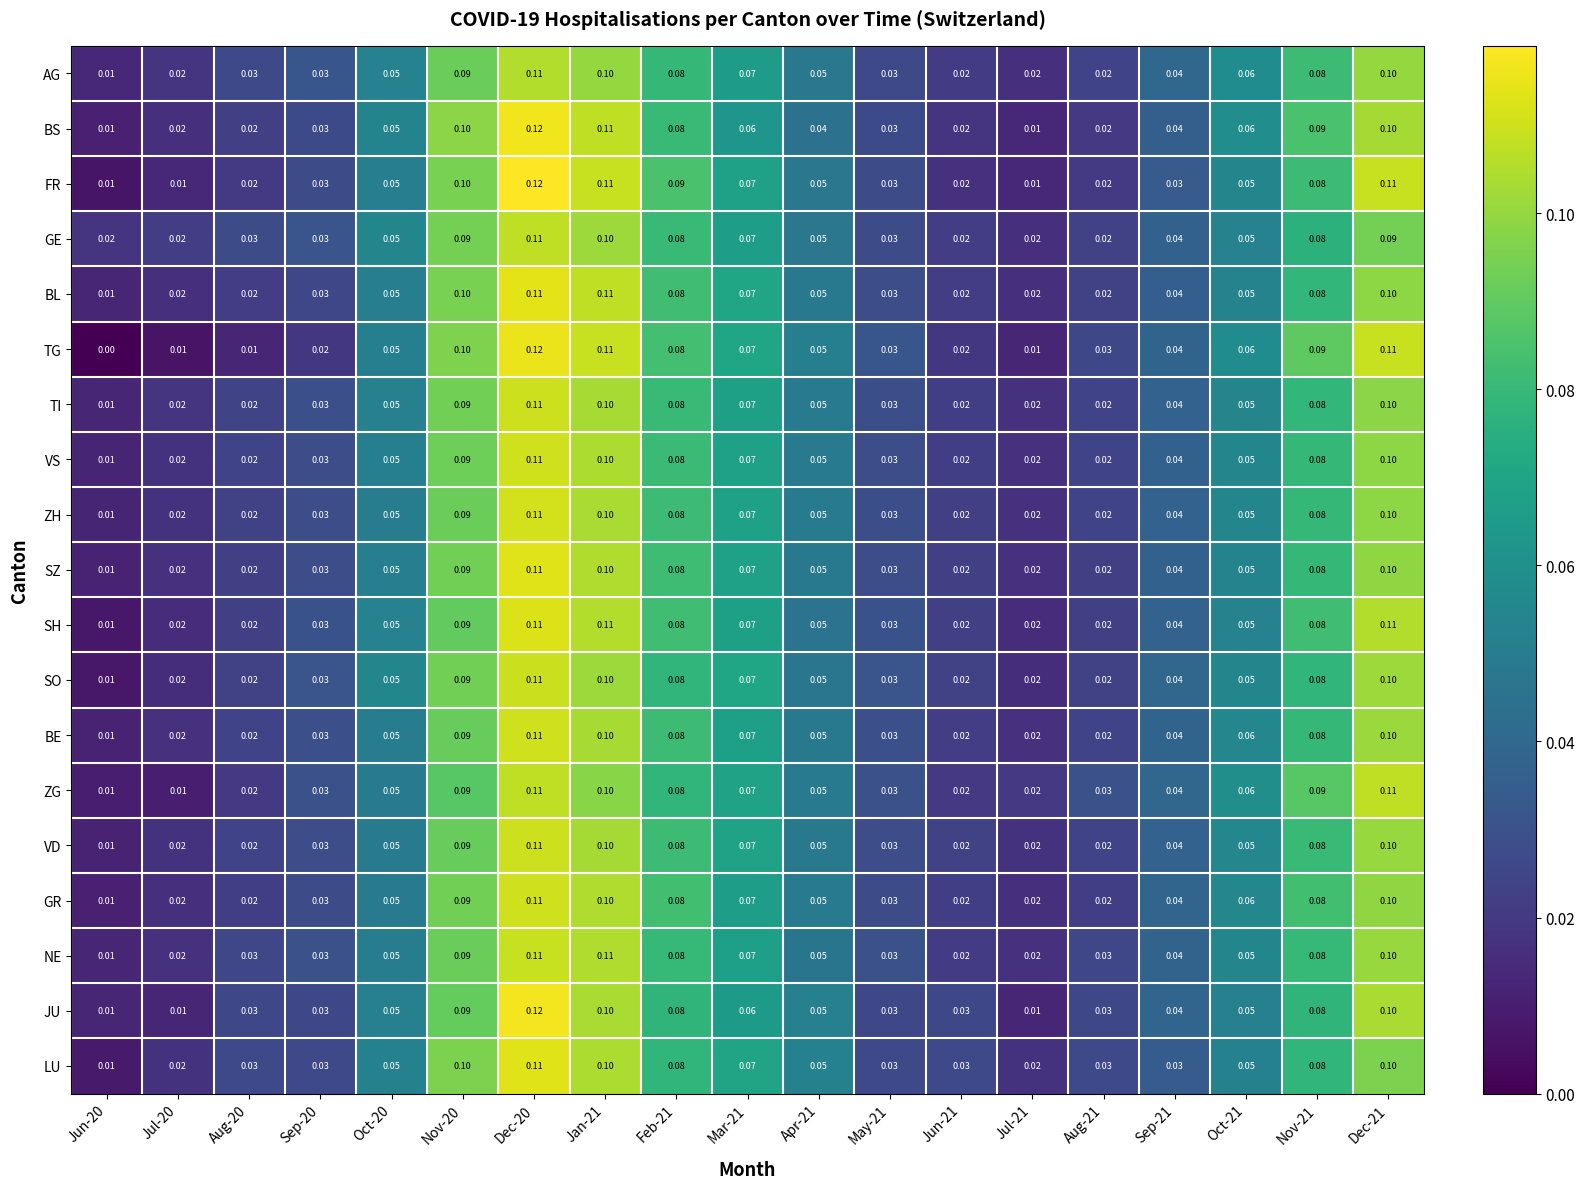

Which series has the largest range (max minus min)?

TG